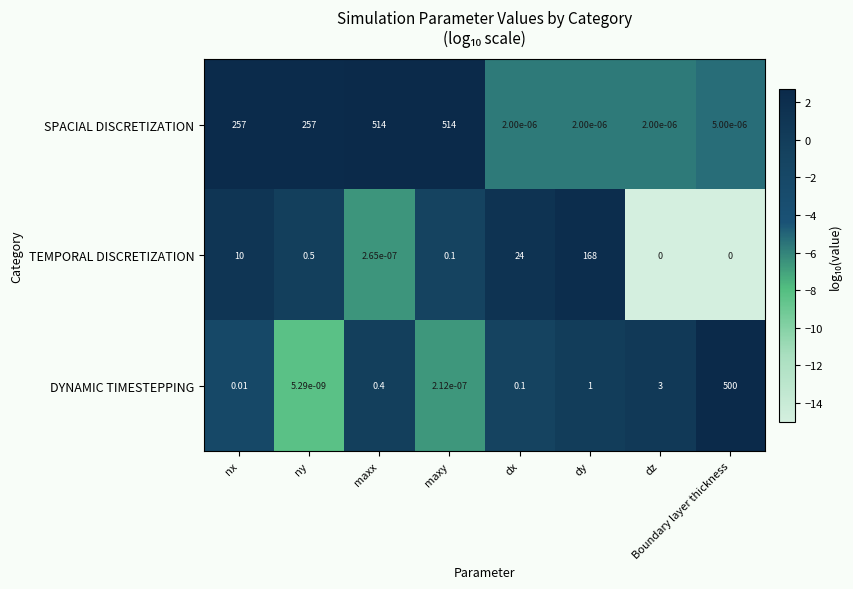

At which label is DYNAMIC TIMESTEPPING closest to 250?

dz